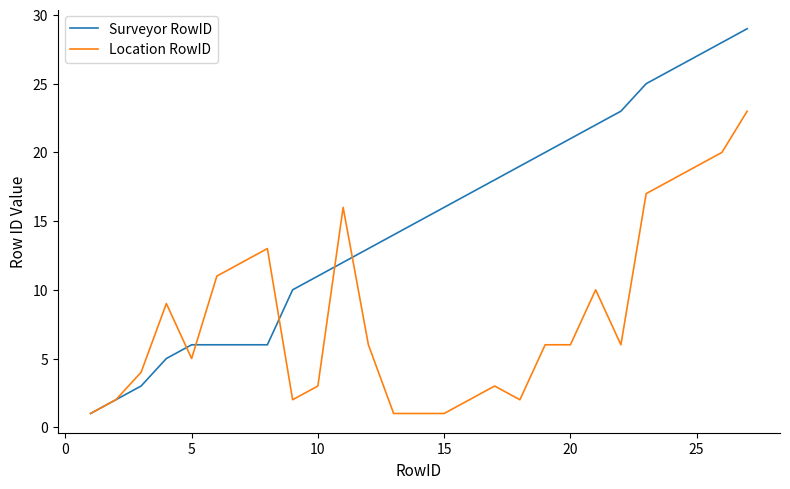

Rank the series by their average value, from highest to lowest.

Surveyor RowID, Location RowID